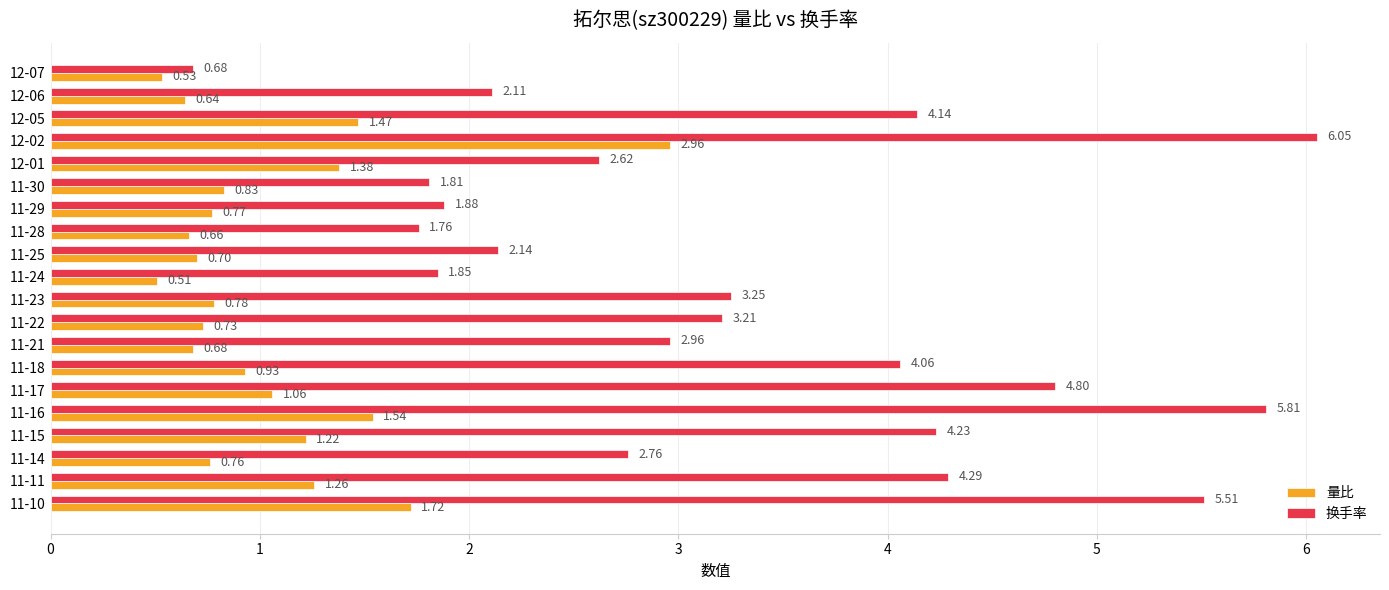

Rank the categories by 换手率 value from lowest to highest.

12-07, 11-28, 11-30, 11-24, 11-29, 12-06, 11-25, 12-01, 11-14, 11-21, 11-22, 11-23, 11-18, 12-05, 11-15, 11-11, 11-17, 11-10, 11-16, 12-02